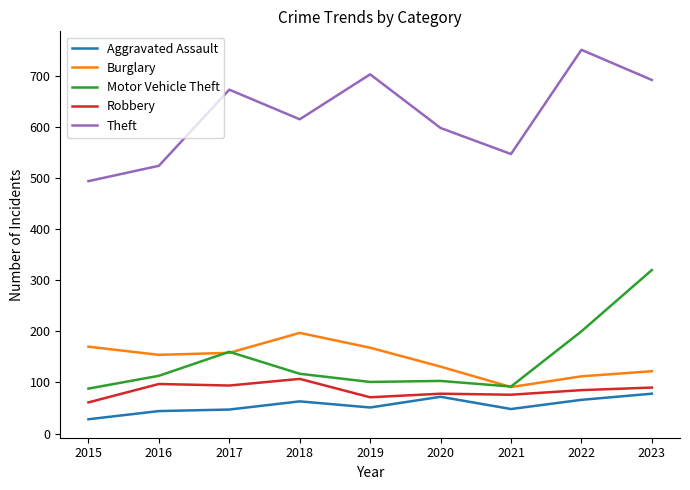

What is the greatest value displayed?

751